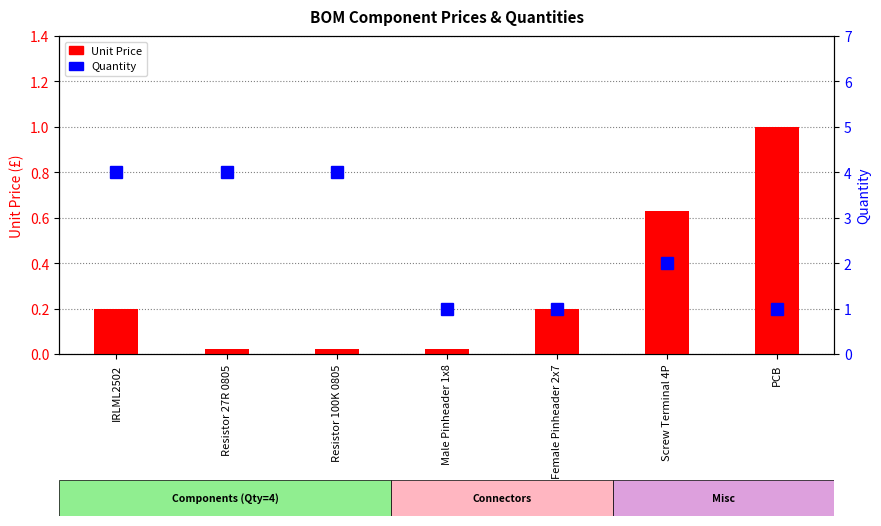

What is the total value across all series at Male Pinheader 1x8?

1.0